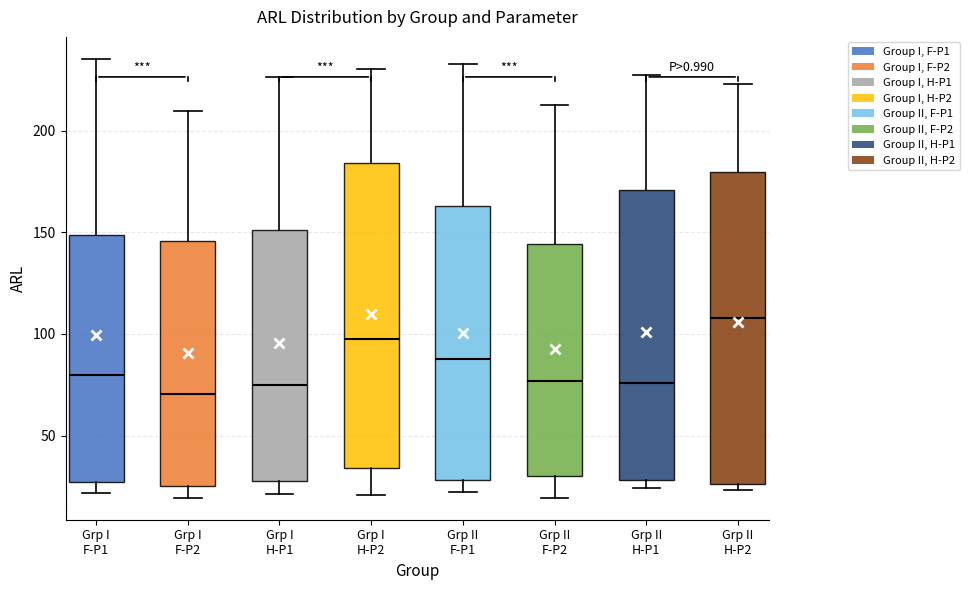

Reading left to right, read every box against the y-axis: the position of its median line, the range the box covers, and the ends of its whiskers. The values are not printed on the chart, so give them approximately, as read against the axis.

Grp I F-P1: median 80, box 25 to 150, whiskers 20 to 235
Grp I F-P2: median 70, box 25 to 145, whiskers 20 to 210
Grp I H-P1: median 75, box 25 to 150, whiskers 20 to 225
Grp I H-P2: median 100, box 35 to 185, whiskers 20 to 230
Grp II F-P1: median 90, box 30 to 165, whiskers 20 to 235
Grp II F-P2: median 75, box 30 to 145, whiskers 20 to 210
Grp II H-P1: median 75, box 30 to 170, whiskers 25 to 225
Grp II H-P2: median 110, box 25 to 180, whiskers 25 (just below the box's lower edge) to 225